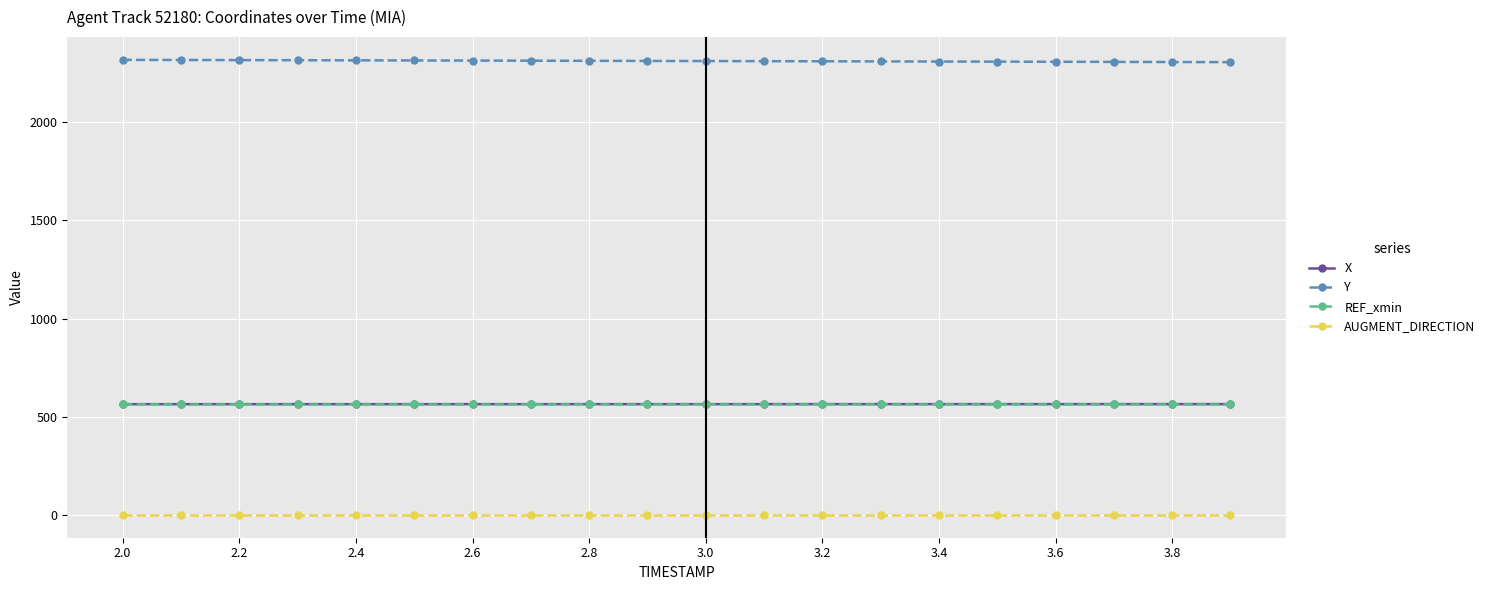

True or false: REF_xmin and Y intersect in this chart.

False